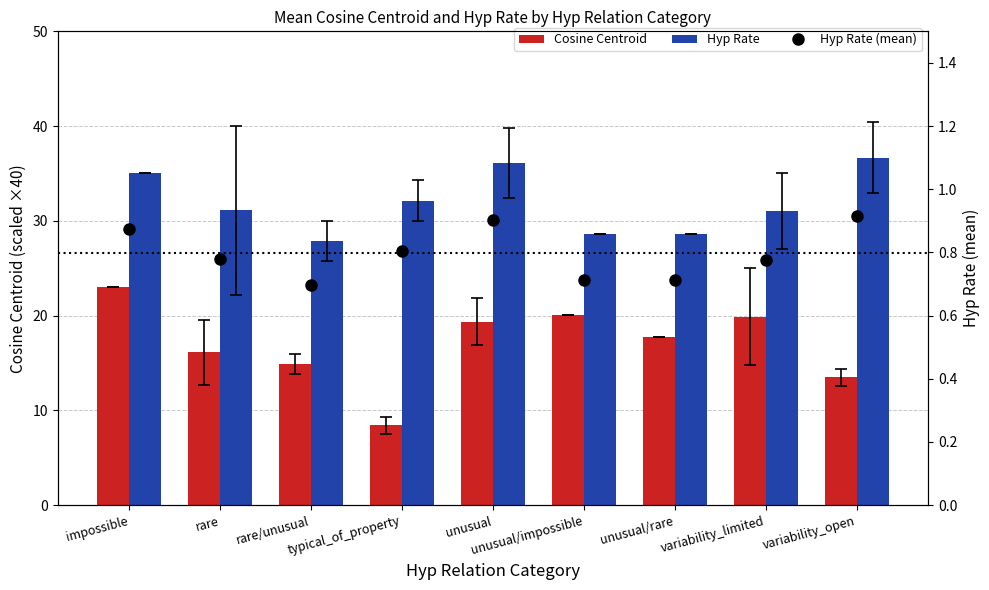

How many bars are there in total?

27